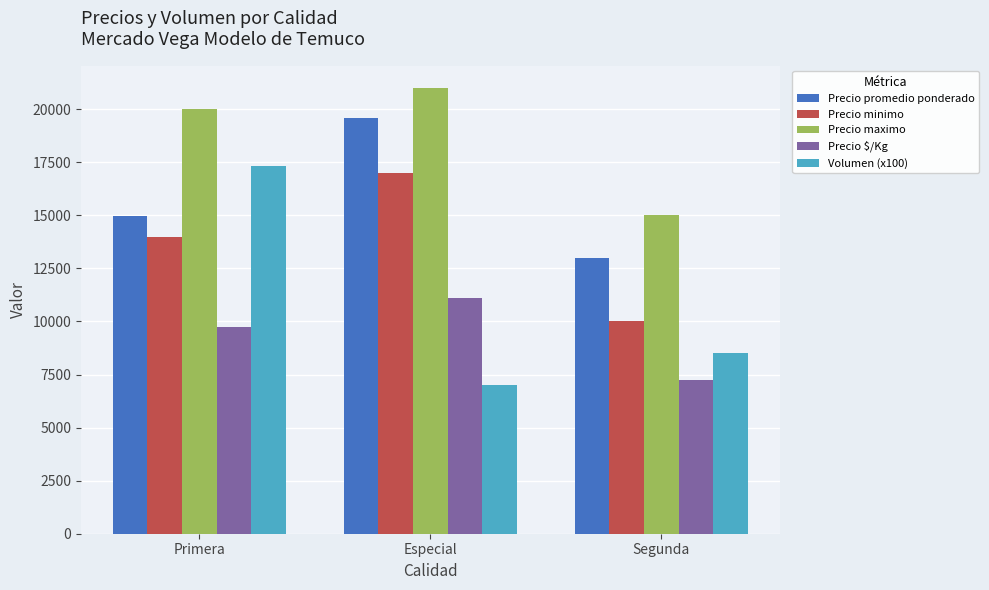

What is the total value across all series at Especial?

75710